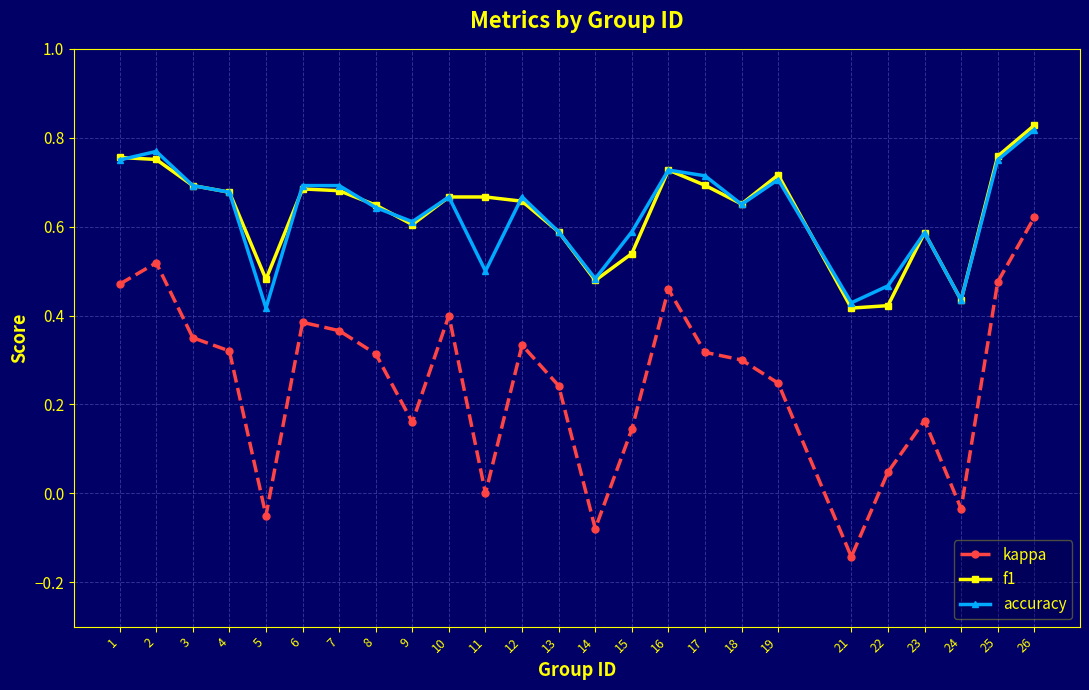

In kappa, how many points are lower than both neighbors (excluding endpoints)?

6